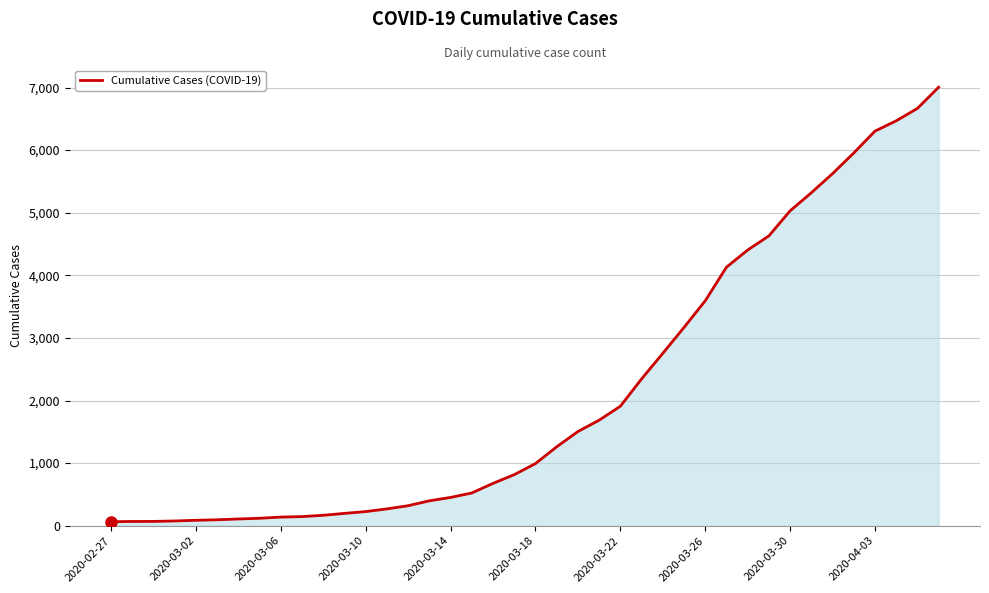

What is the greatest value displayed?

7004